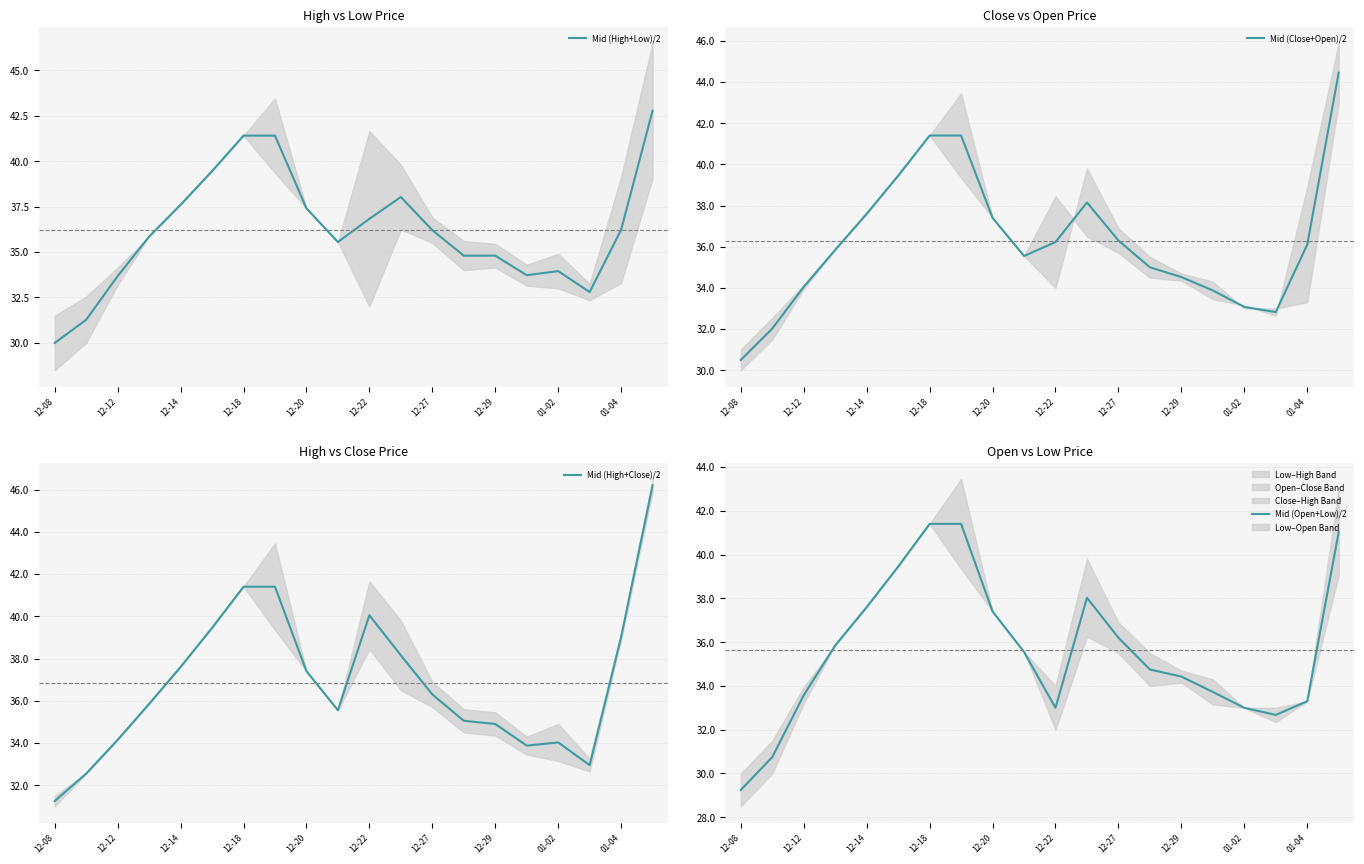

What is the sum of all Mid (Open+Low)/2 values?

712.4